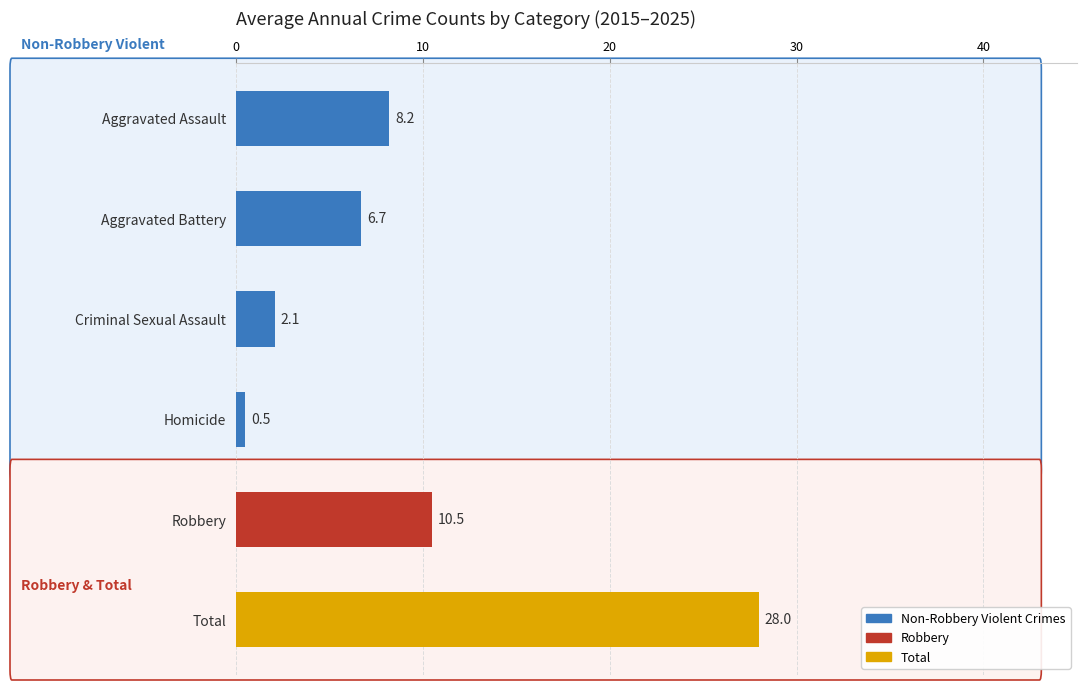

At which category does the chart reach its peak across all series?

Total